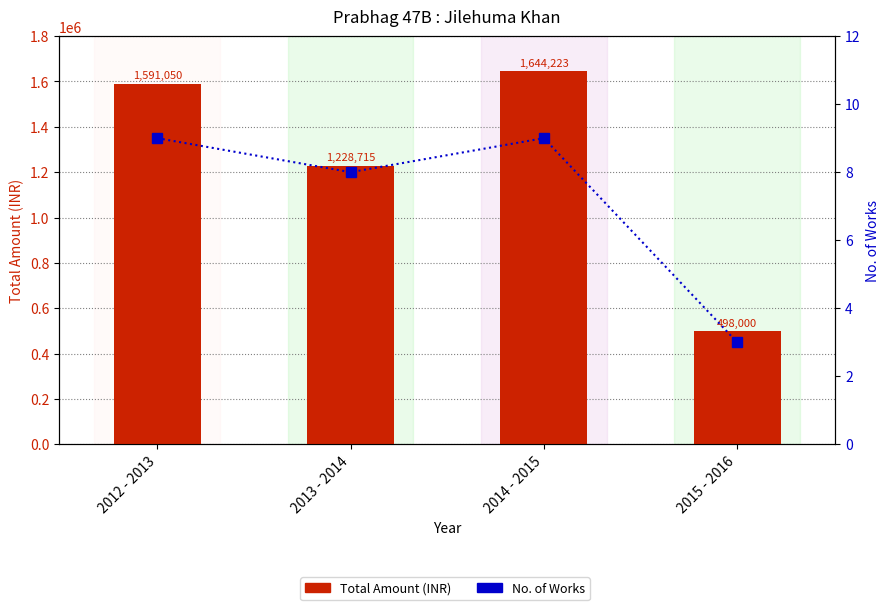

True or false: No. of Works has a value of 4 at 2015 - 2016.

False